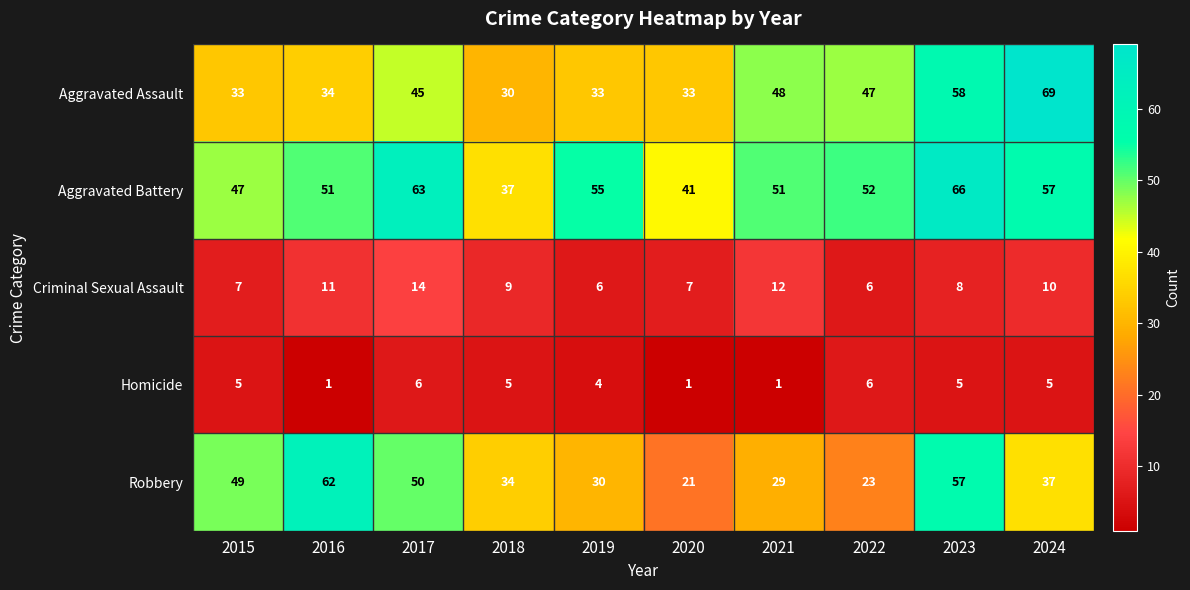

What is the approximate value of Robbery at 2020, to the nearest 10?

20